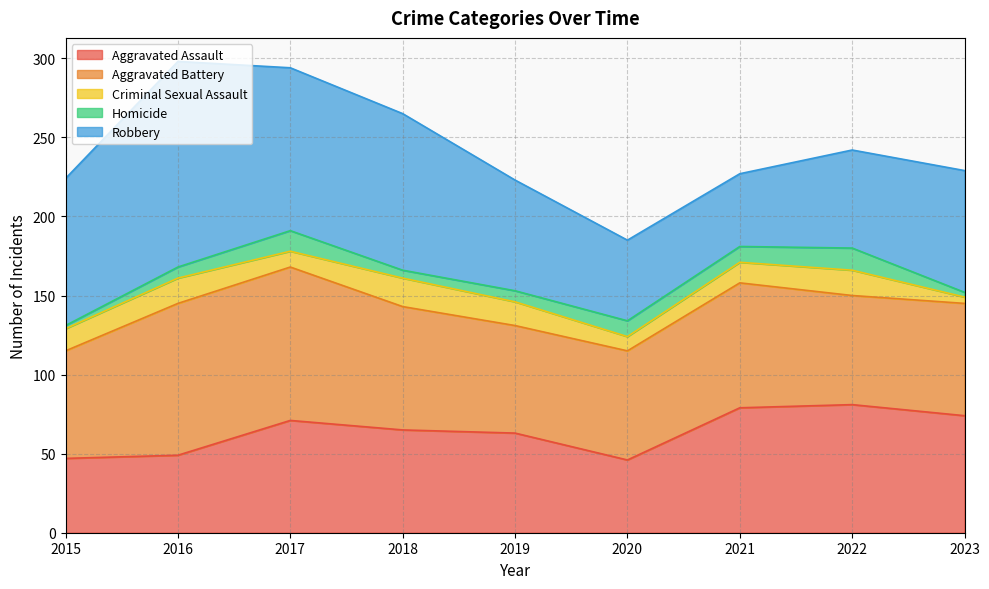

What is the maximum value for Aggravated Assault?

81